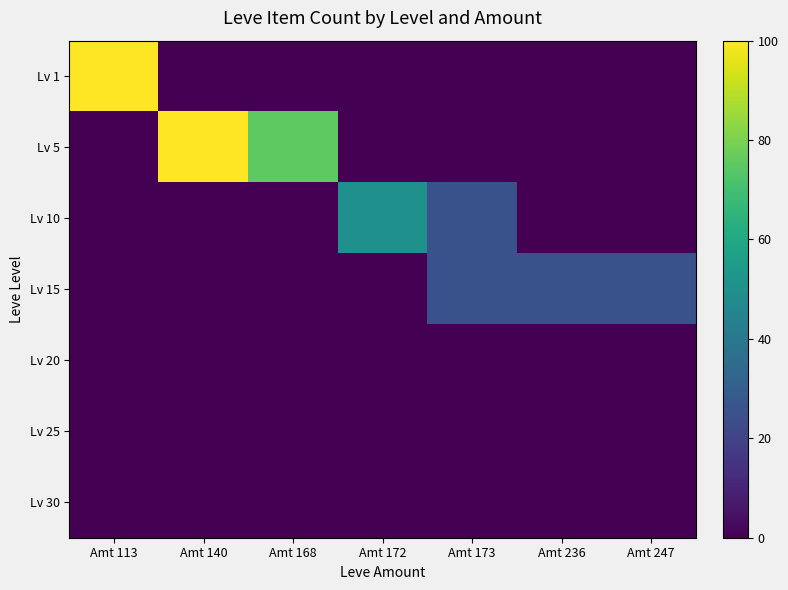

List the series in order of their peak value, lowest first.

Lv 20, Lv 25, Lv 30, Lv 15, Lv 10, Lv 1, Lv 5